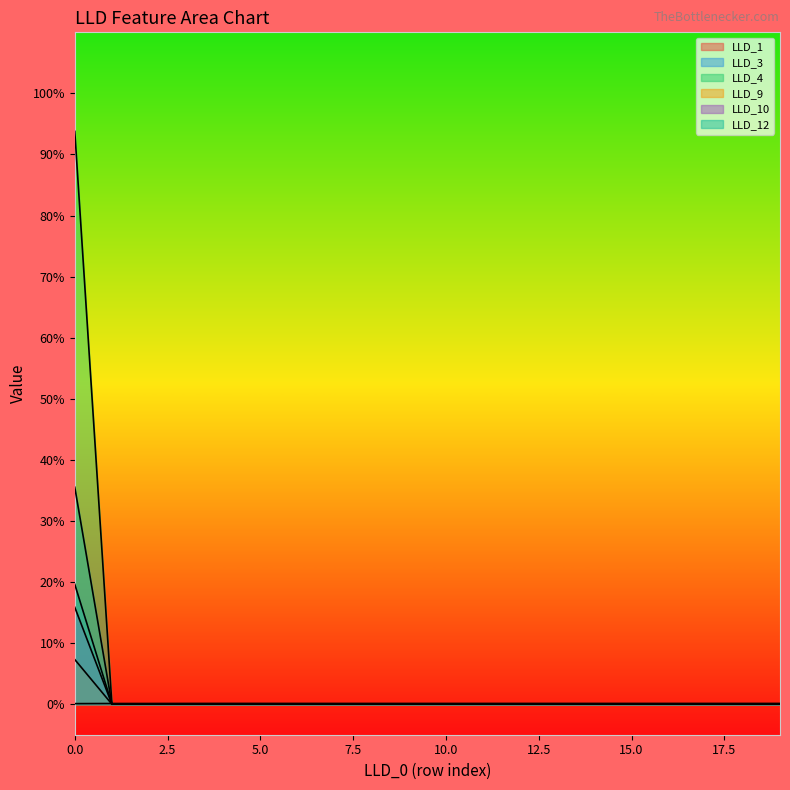

True or false: LLD_10 has a value of 0.1 at 0.

False